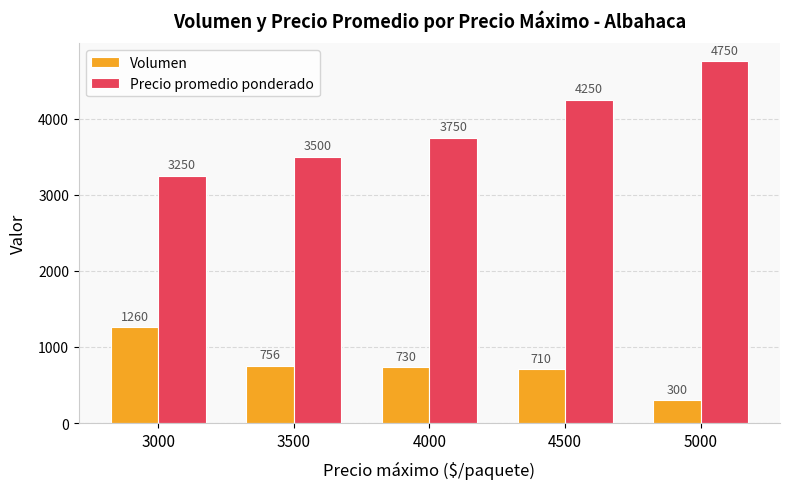

True or false: Volumen has a value of 756 at 3500.

True